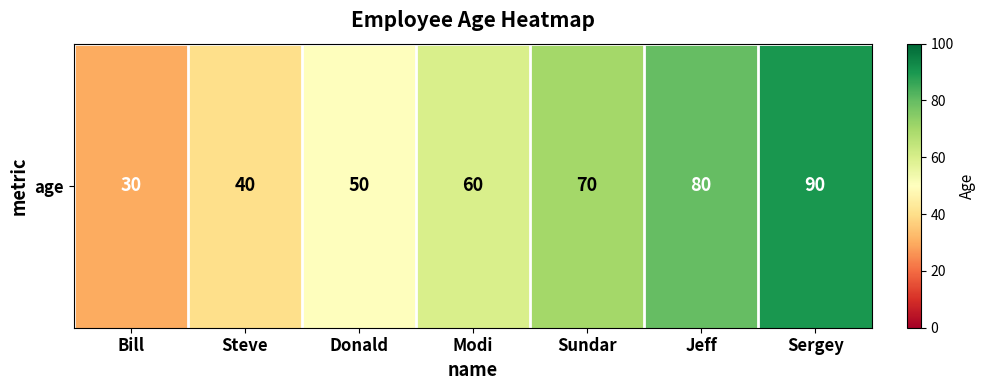

What is the difference between the values at Donald and Steve?

10